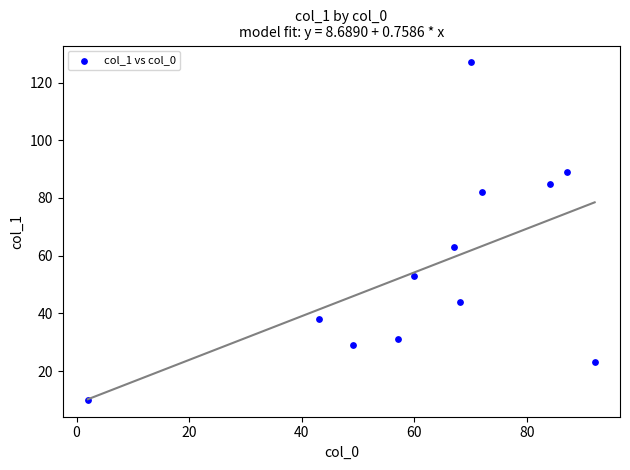

What Y value in the scatter plot is closest to 68?

63